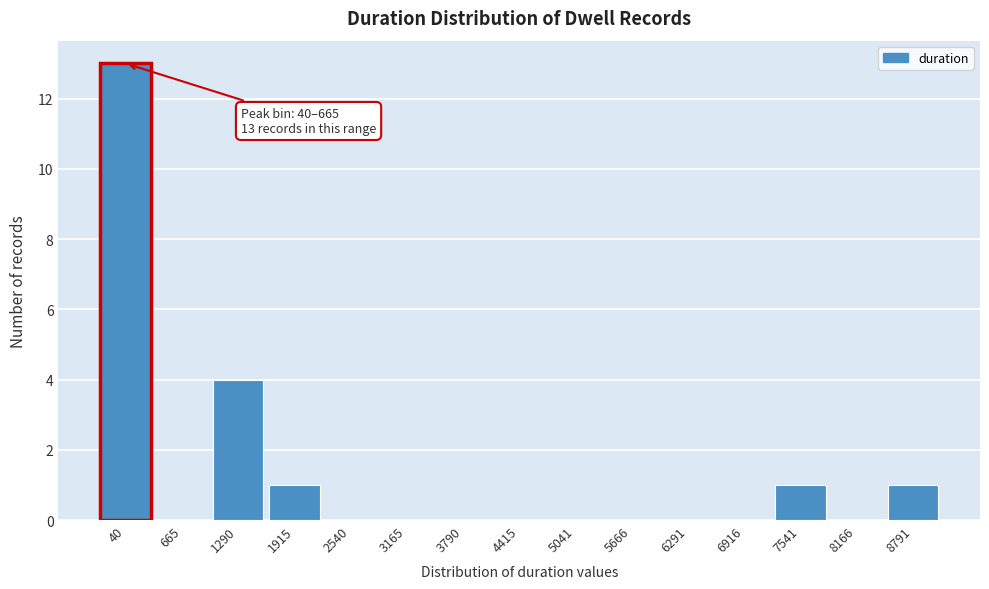

Reading left to right, transcribe all the data shown in this chart.

40=13	665=0	1290=4	1915=1	2540=0	3165=0	3790=0	4415=0	5041=0	5666=0	6291=0	6916=0	7541=1	8166=0	8791=1